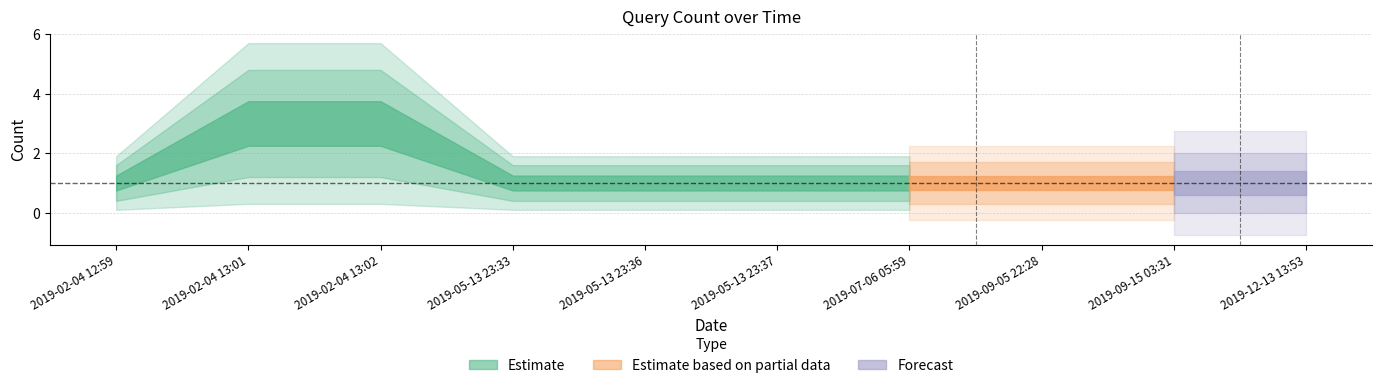

Rank the categories by value from highest to lowest.

2019-02-04 13:01, 2019-02-04 13:02, 2019-02-04 12:59, 2019-05-13 23:33, 2019-05-13 23:36, 2019-05-13 23:37, 2019-07-06 05:59, 2019-09-05 22:28, 2019-09-15 03:31, 2019-12-13 13:53